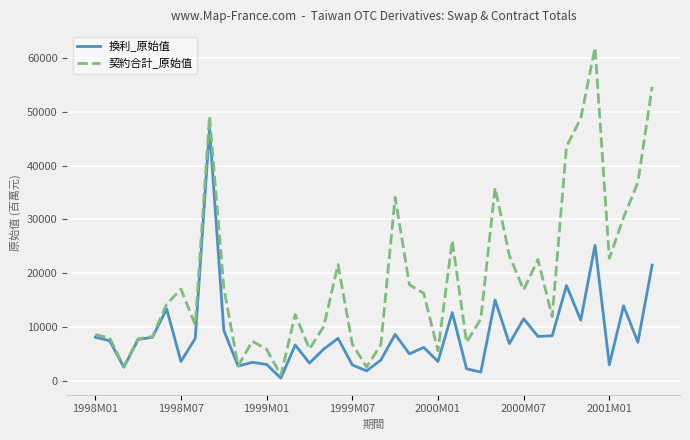

Which series has the widest spread of values?

契約合計_原始值